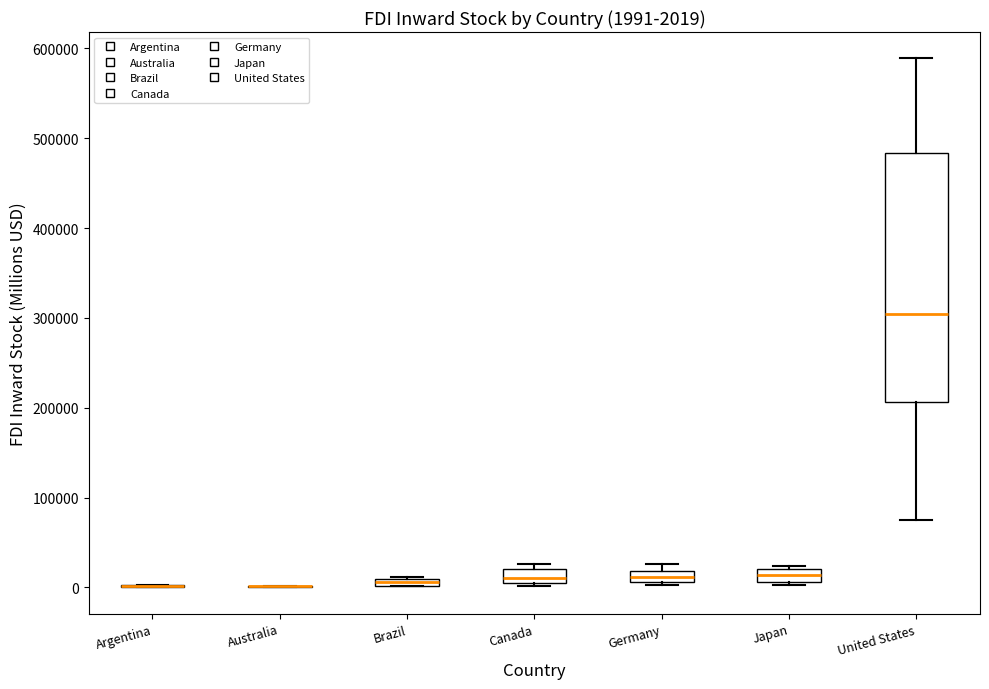

Which box is the tallest, from its lower edge to its upper edge?

United States